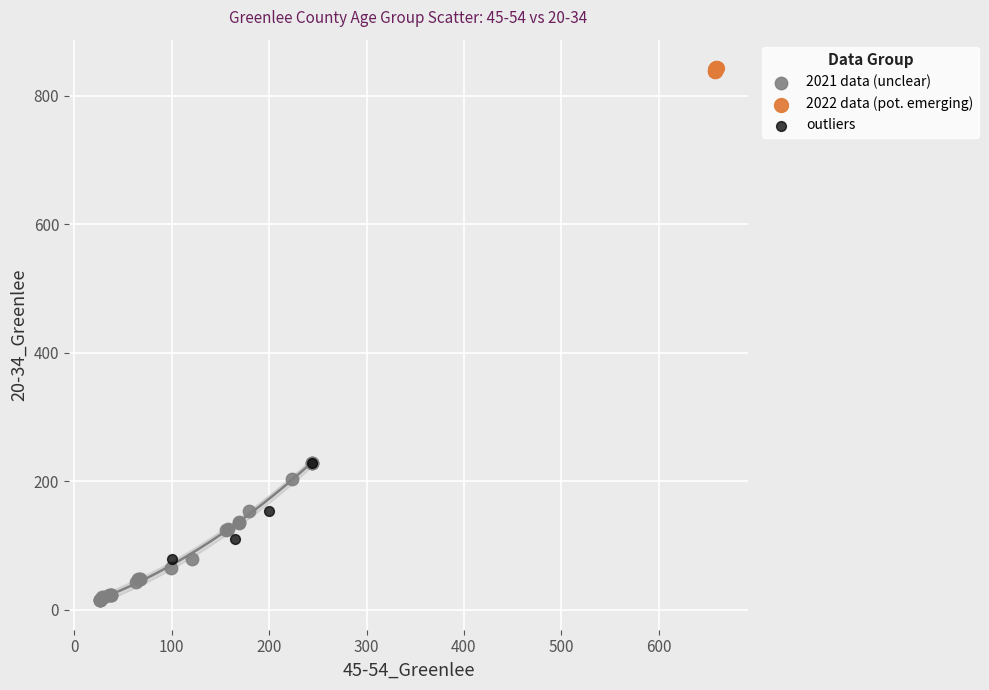

Which series contains the highest Y value?

2022 data (pot. emerging)